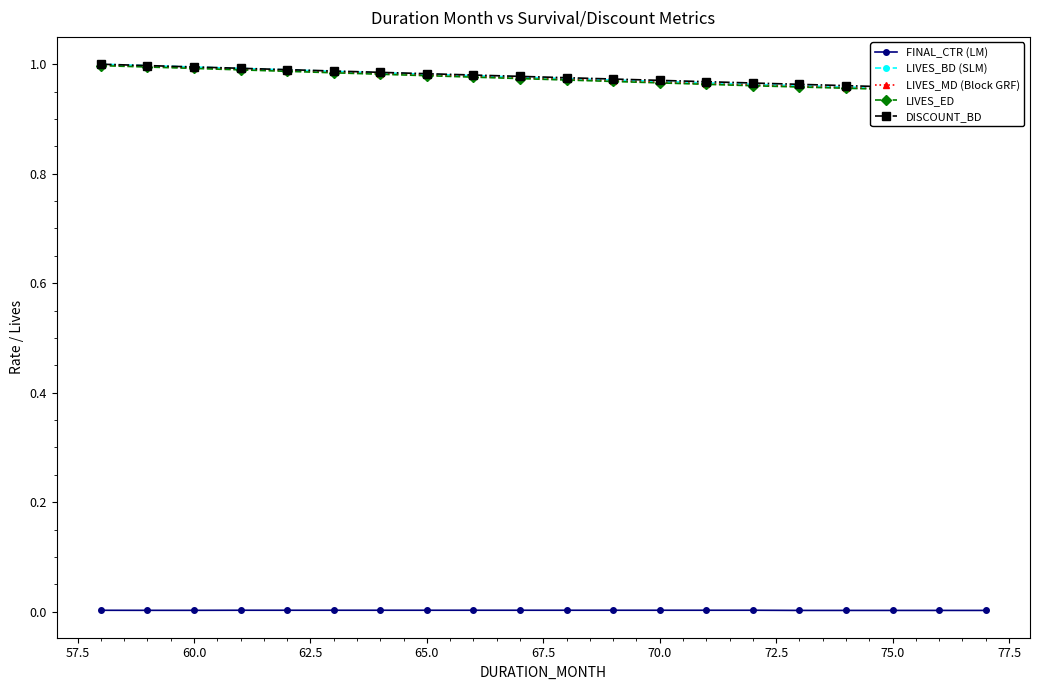

Is it true that FINAL_CTR (LM) equals 0.0 at 65.0?

True